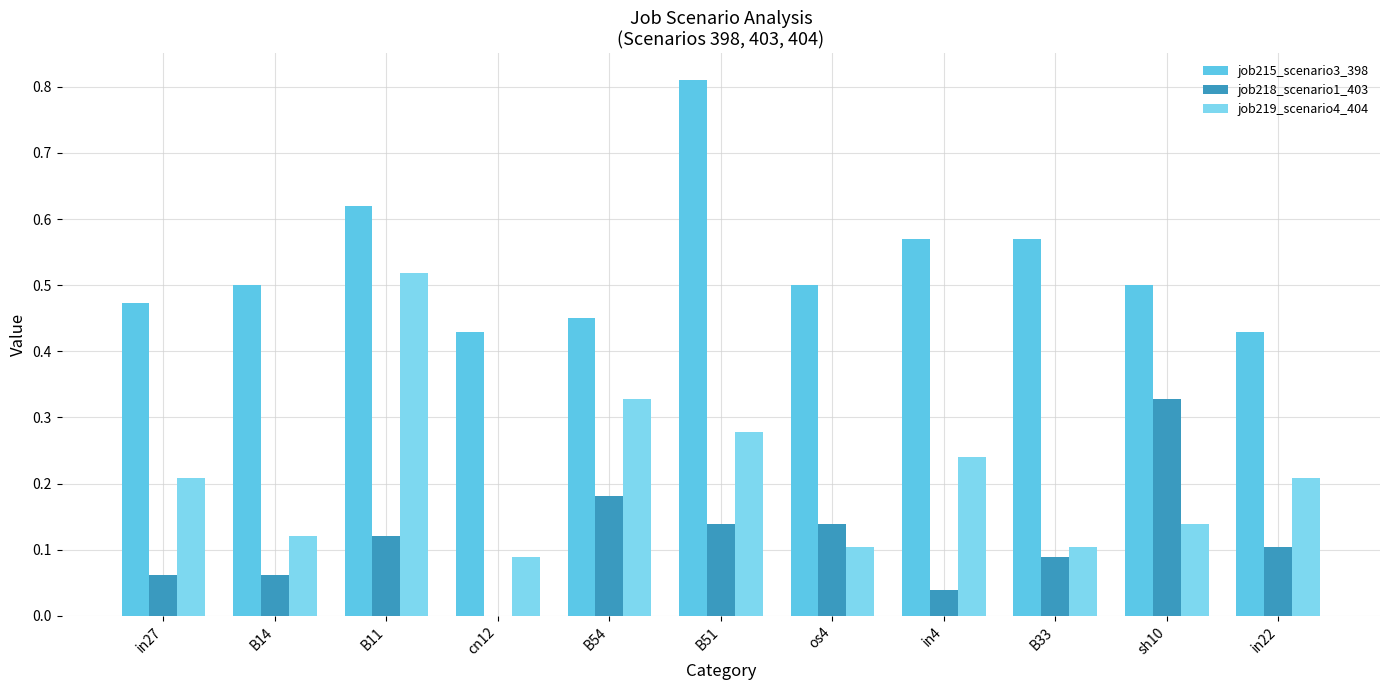

How many categories are shown in the chart?

11